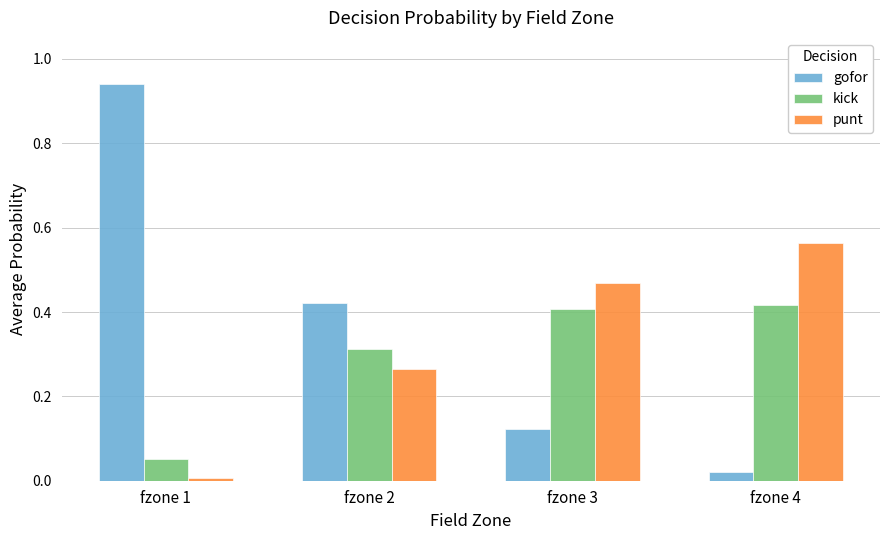

What is the sum of all kick values?

1.2